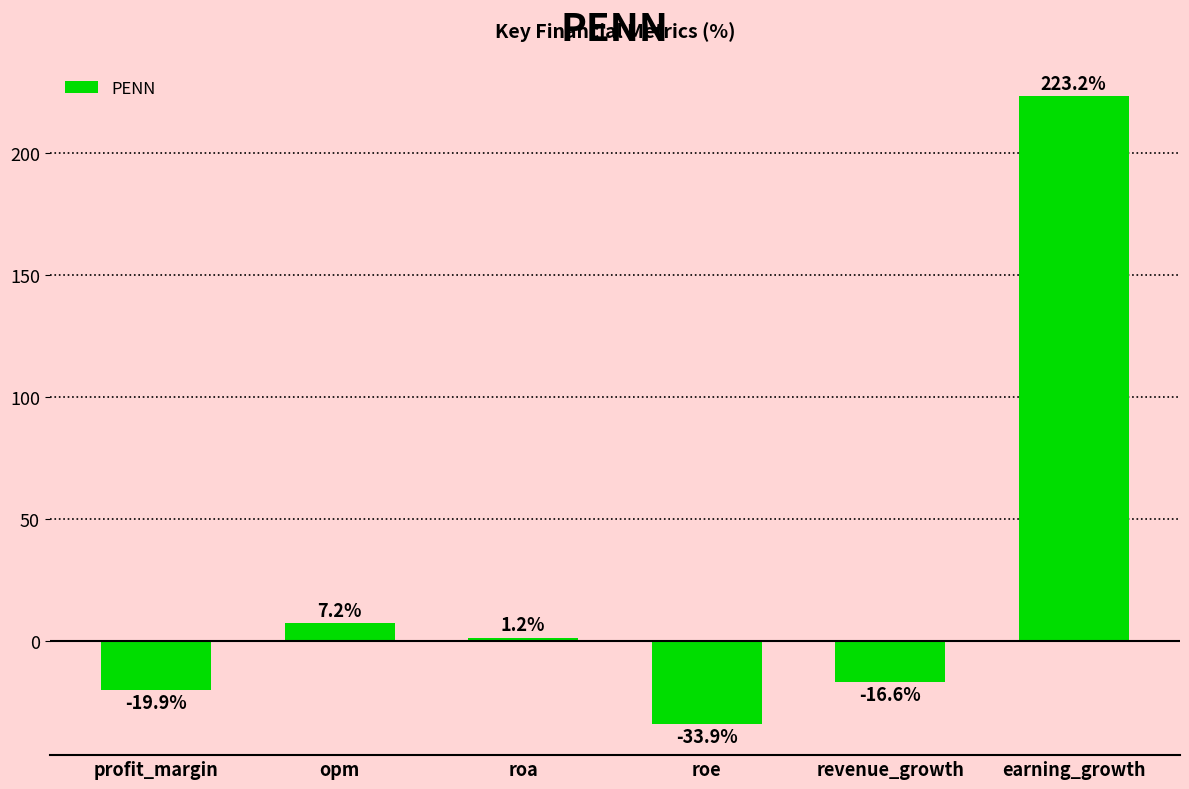

True or false: the data shows -19.9 at profit_margin.

True